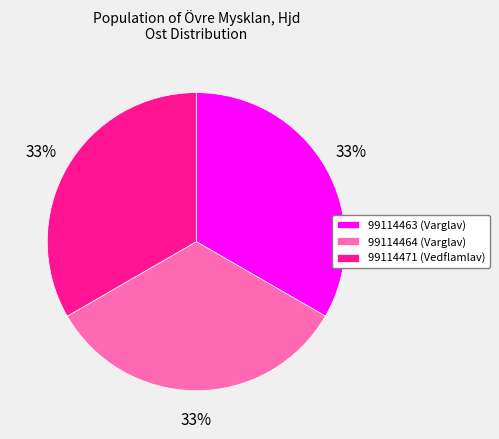

Is the sum of 99114463 (Varglav) and 99114464 (Varglav) greater than half?

Yes